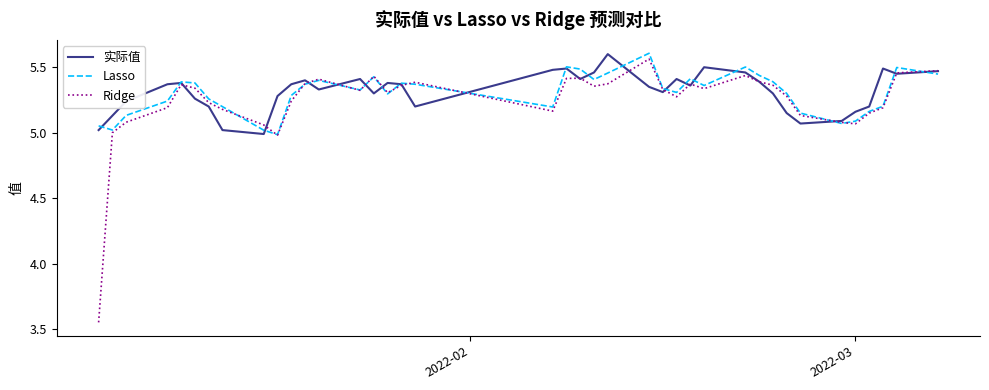

Which series has the largest range (max minus min)?

Ridge